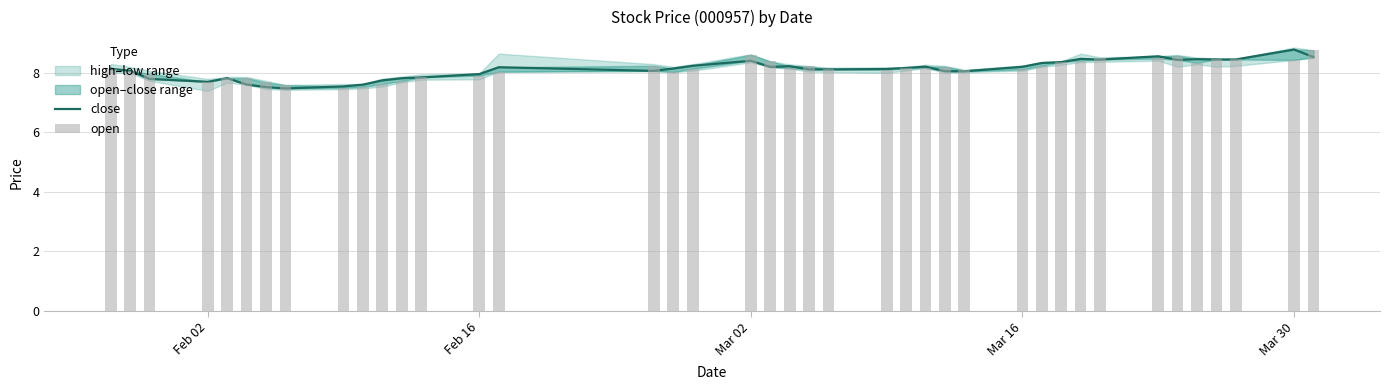

Reading left to right, what are all the values shown in this chart?

close: 8.1	8.1	7.8	7.7	7.8	7.6	7.5	7.5	7.5	7.6	7.7	7.8	7.8	8.0	8.2	8.1	8.1	8.2	8.4	8.2	8.2	8.1	8.1	8.1	8.2	8.2	8.1	8.1	8.2	8.3	8.4	8.5	8.4	8.6	8.4	8.5	8.4	8.4	8.8	8.5
open: 8.1	8.1	8.0	7.7	7.8	7.8	7.7	7.6	7.5	7.5	7.6	7.7	7.9	7.9	8.0	8.2	8.0	8.1	8.6	8.4	8.2	8.2	8.1	8.1	8.2	8.2	8.2	8.1	8.1	8.2	8.4	8.4	8.5	8.5	8.6	8.3	8.5	8.4	8.4	8.8